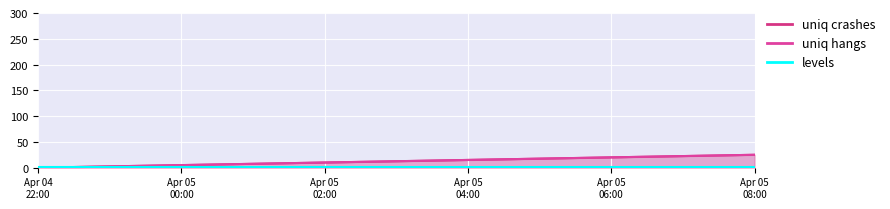

True or false: uniq hangs has more than 2 interior local peaks.

False